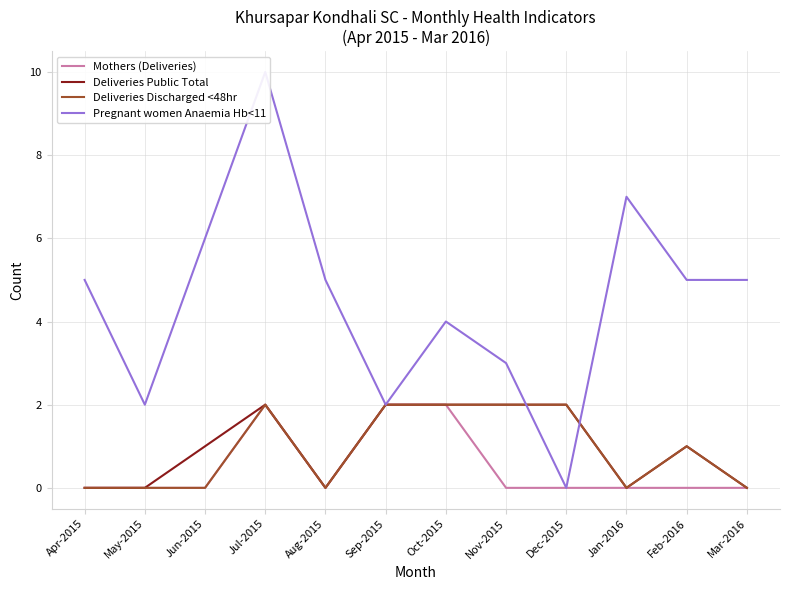

Which label corresponds to the largest value in the chart?

Jul-2015